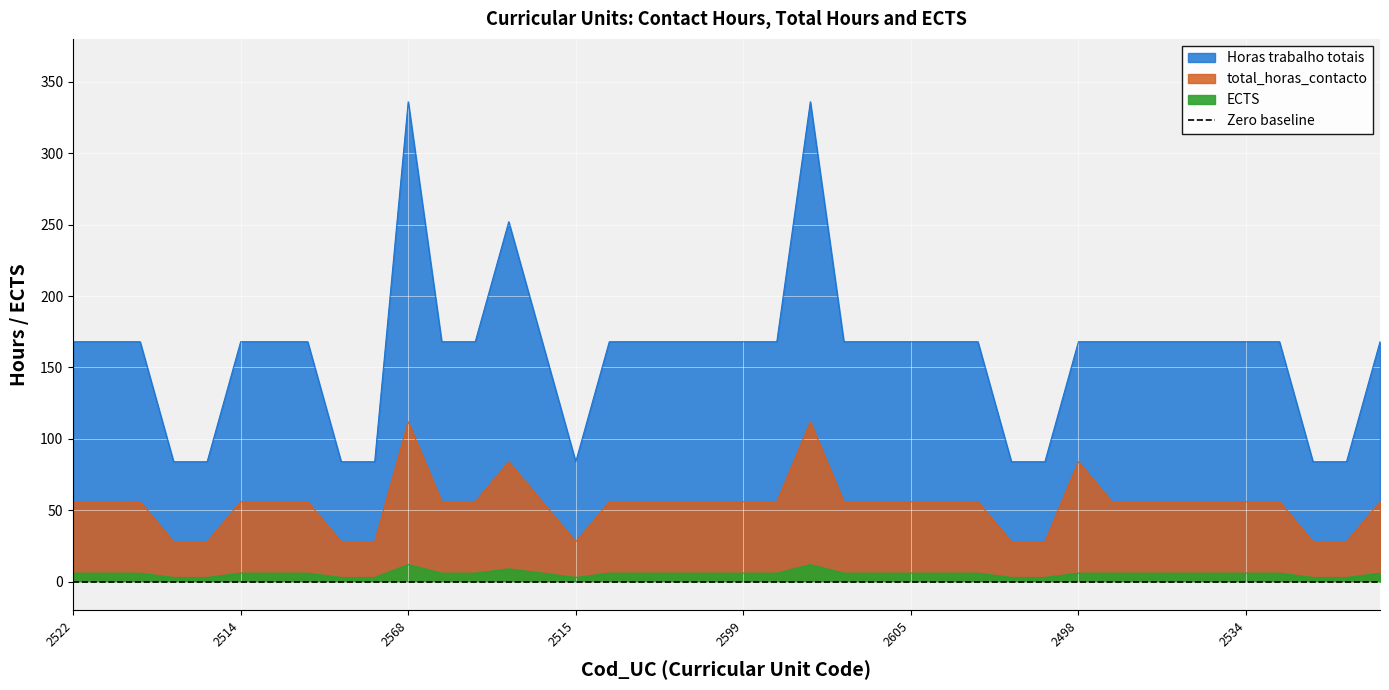

Count the number of categories in the chart.

40